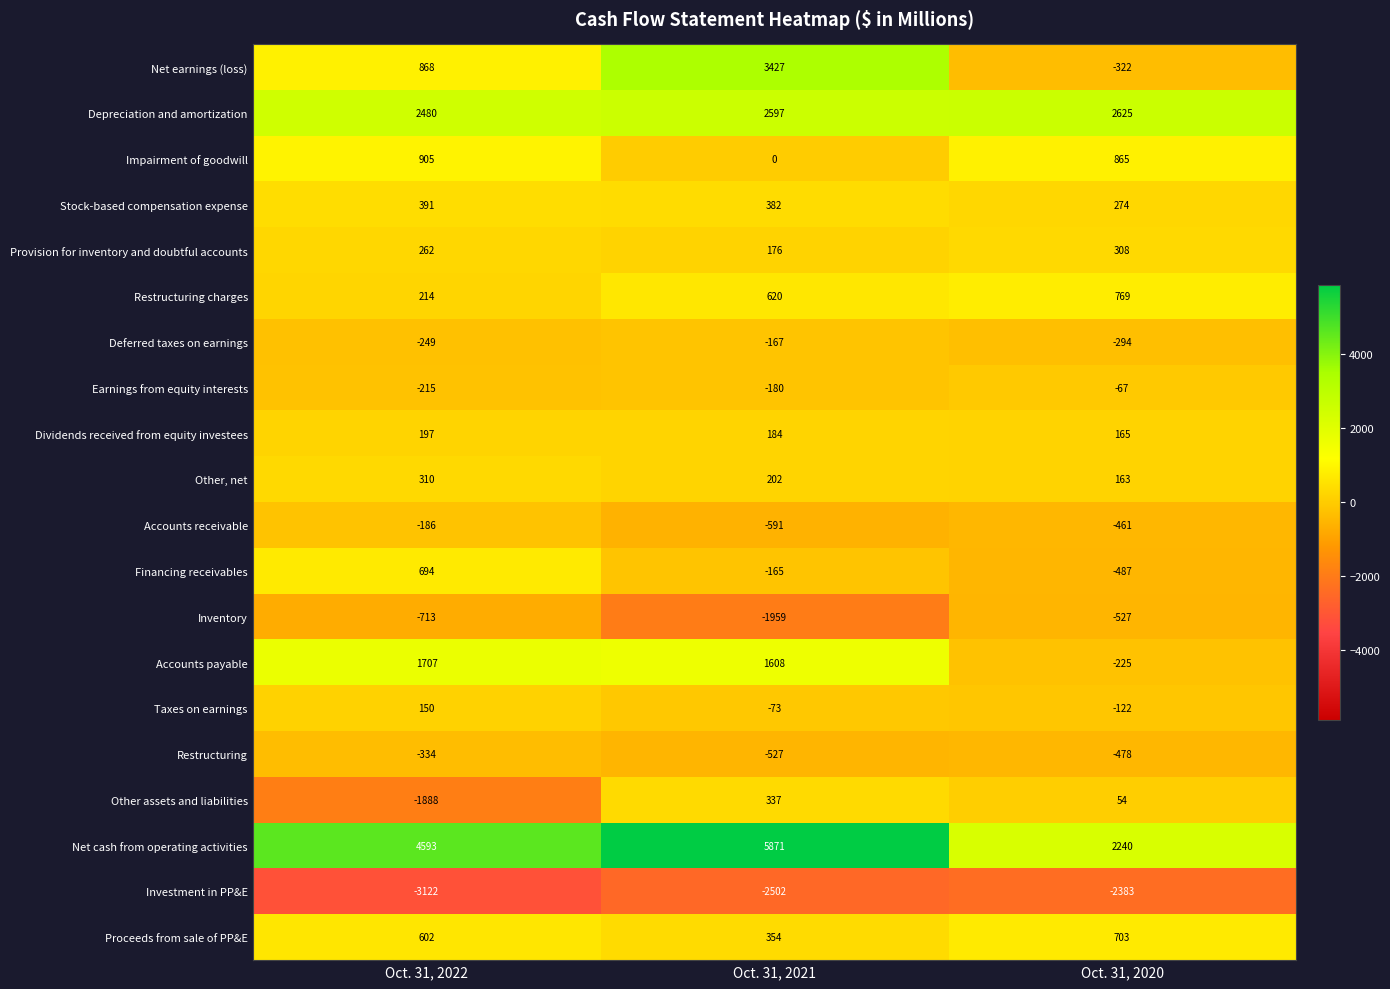

Count the Inventory values in the range -1959 to -527.

3